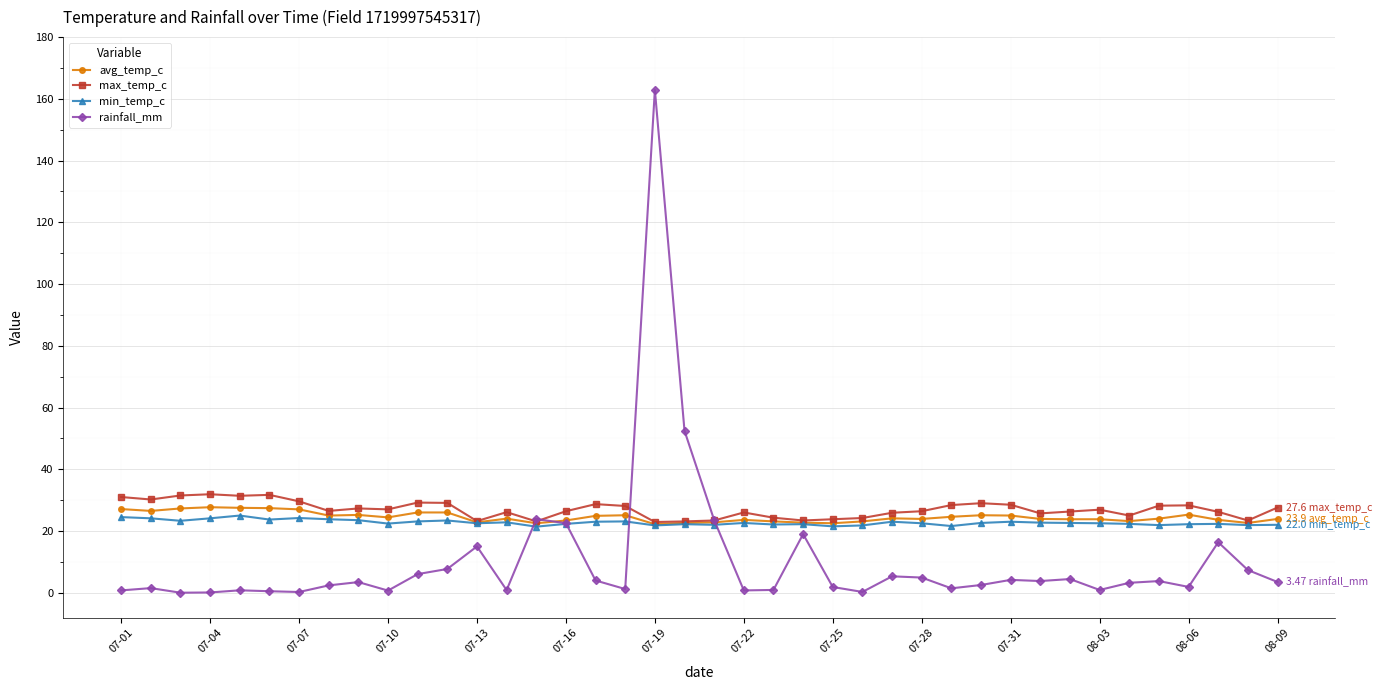

How many lines are shown in the chart?

4